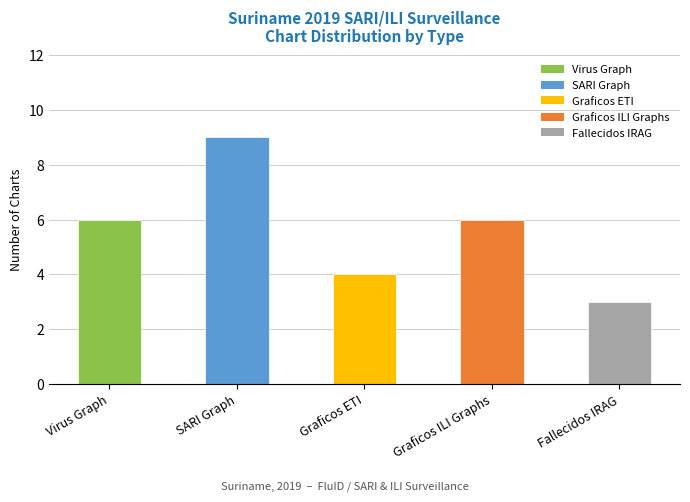

What is the difference between the values at Graficos ILI Graphs and Fallecidos IRAG?

3